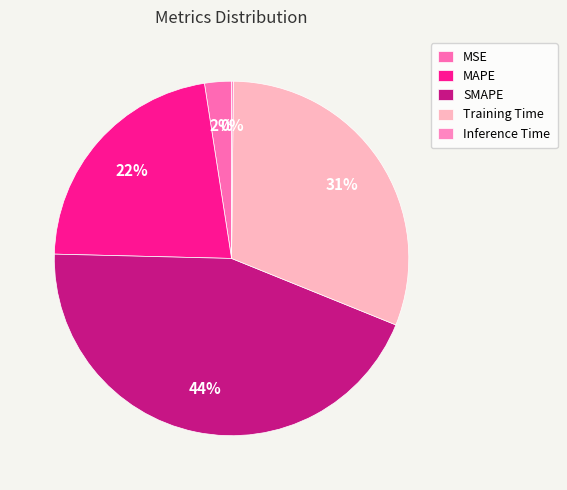

Between MAPE and MSE, which is larger?

MAPE